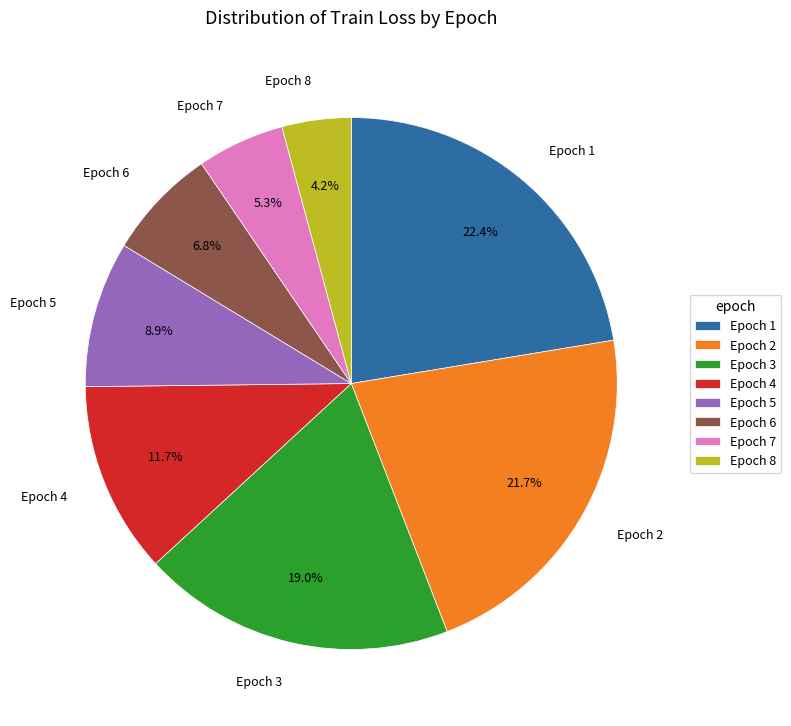

What percentage is NOT represented by Epoch 1?

77.6%